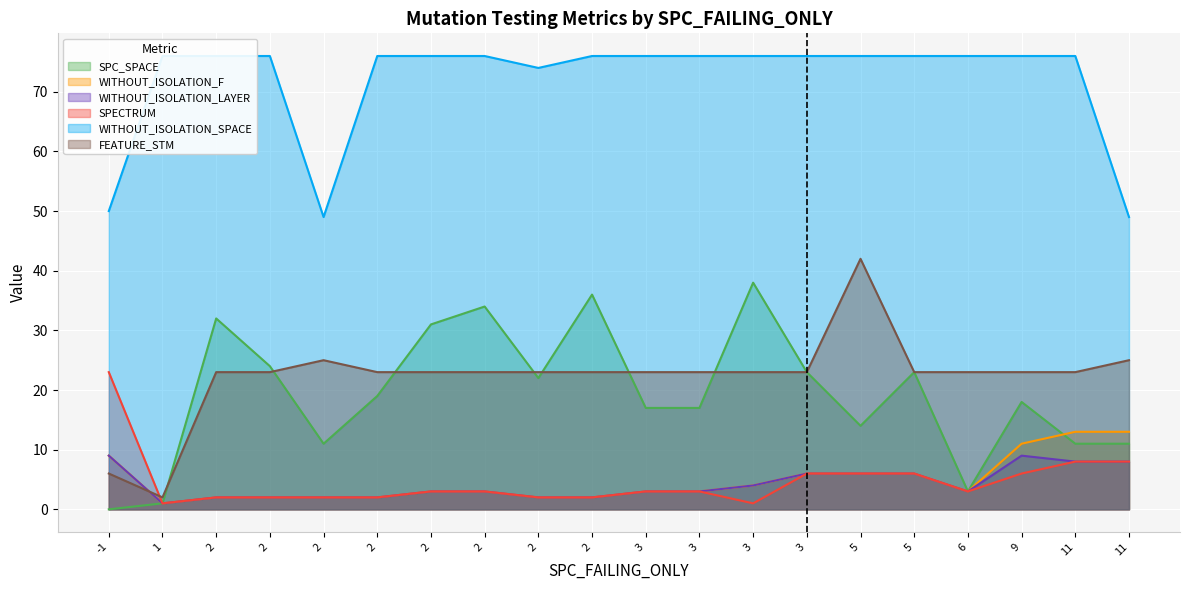

At which label does SPC_SPACE first exceed 19?

2